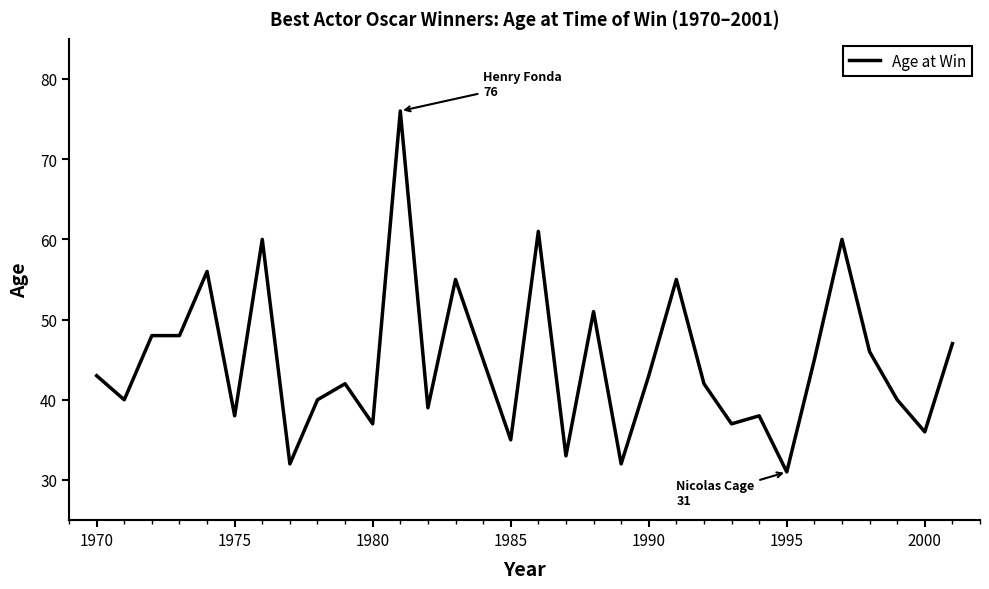

What is the difference between the maximum and minimum values?

45